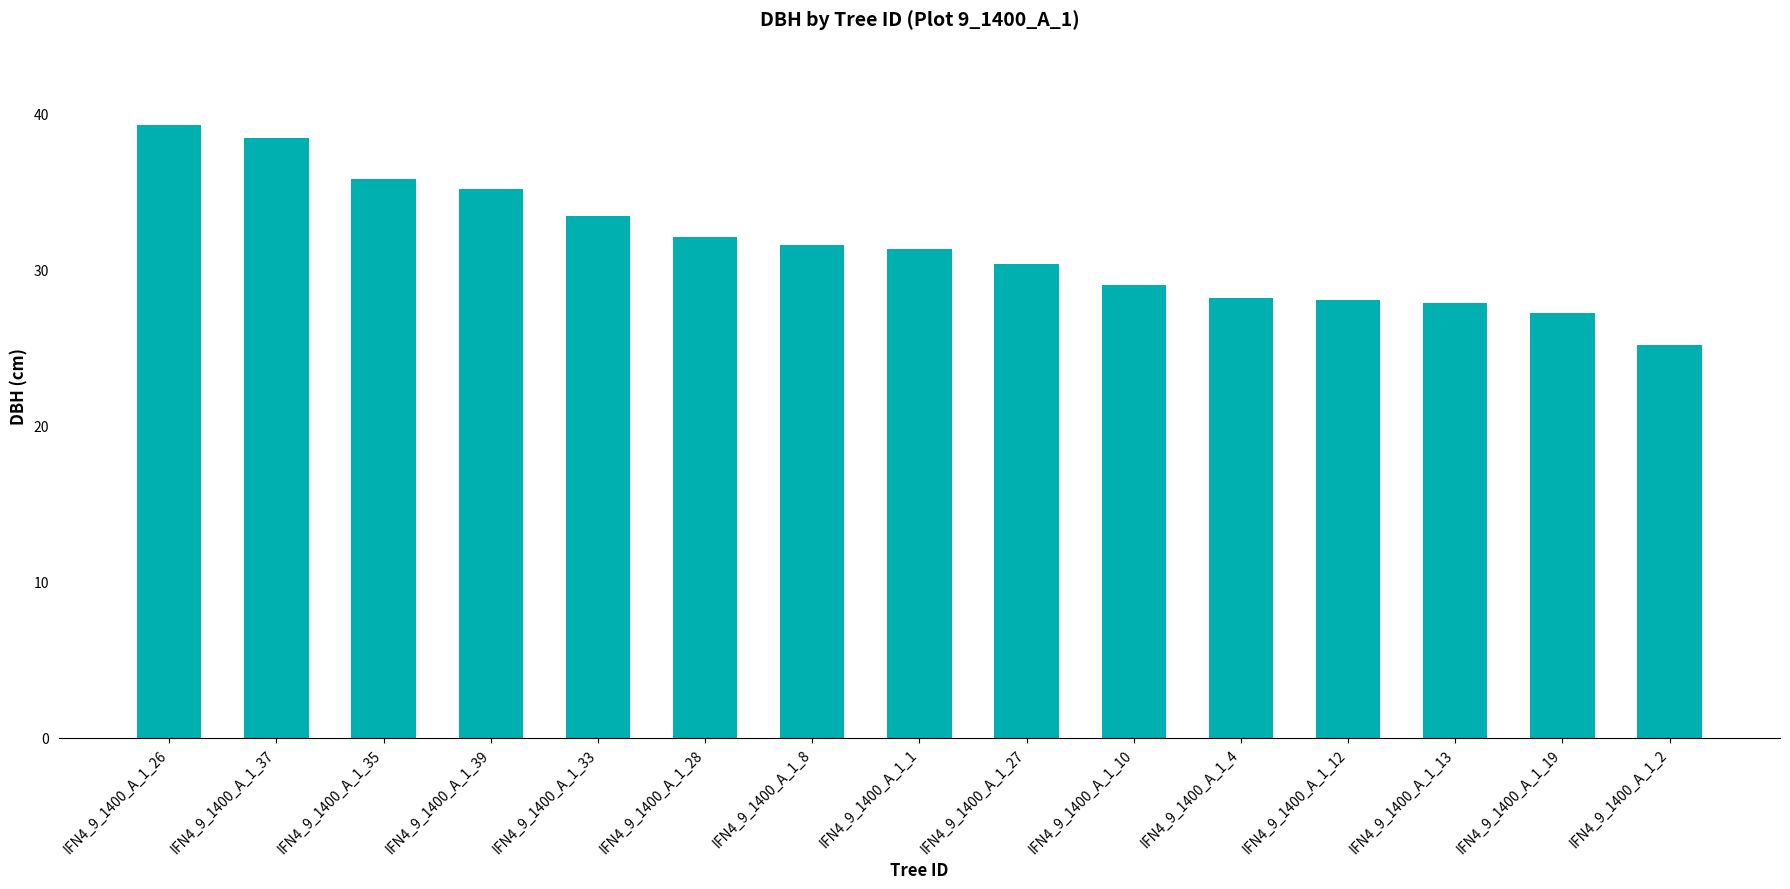

The value at IFN4_9_1400_A_1_4 is 8.7. True or false?

False